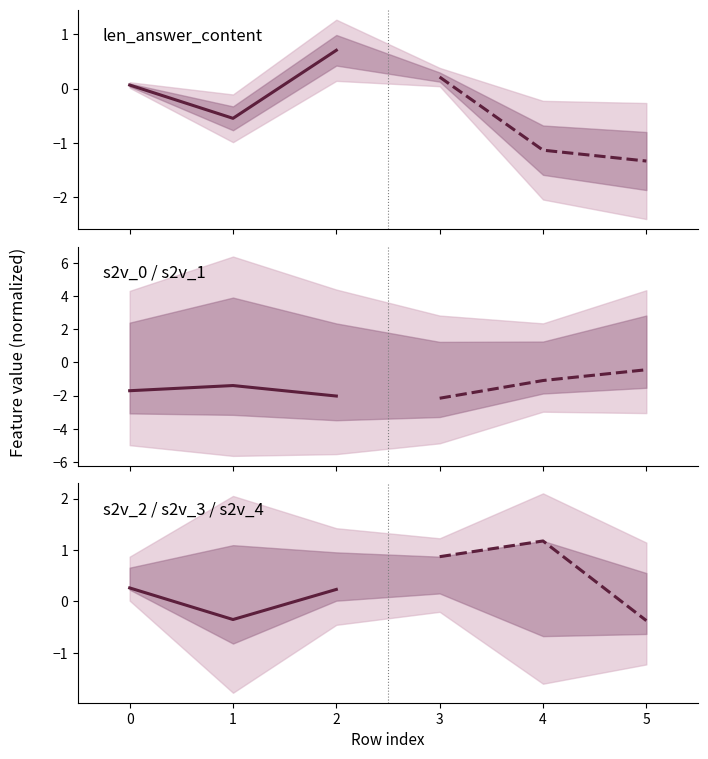

What is the smallest value displayed?

-2.0